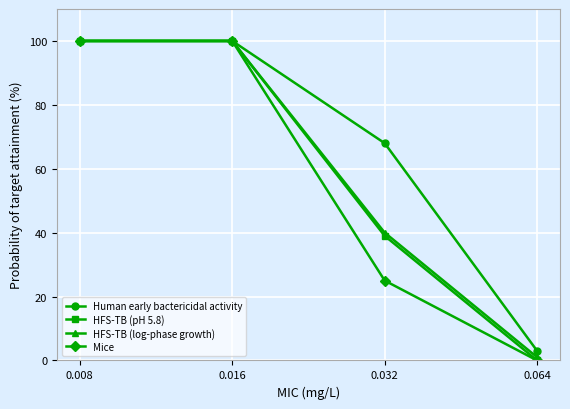

At how many categories does at least one series exceed 49?

3